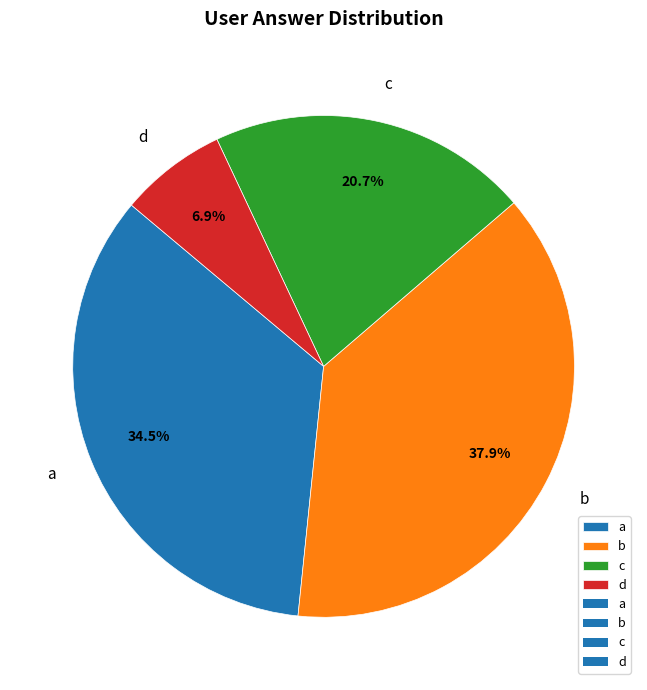

To the nearest percent, what is the average slice percentage?

25%